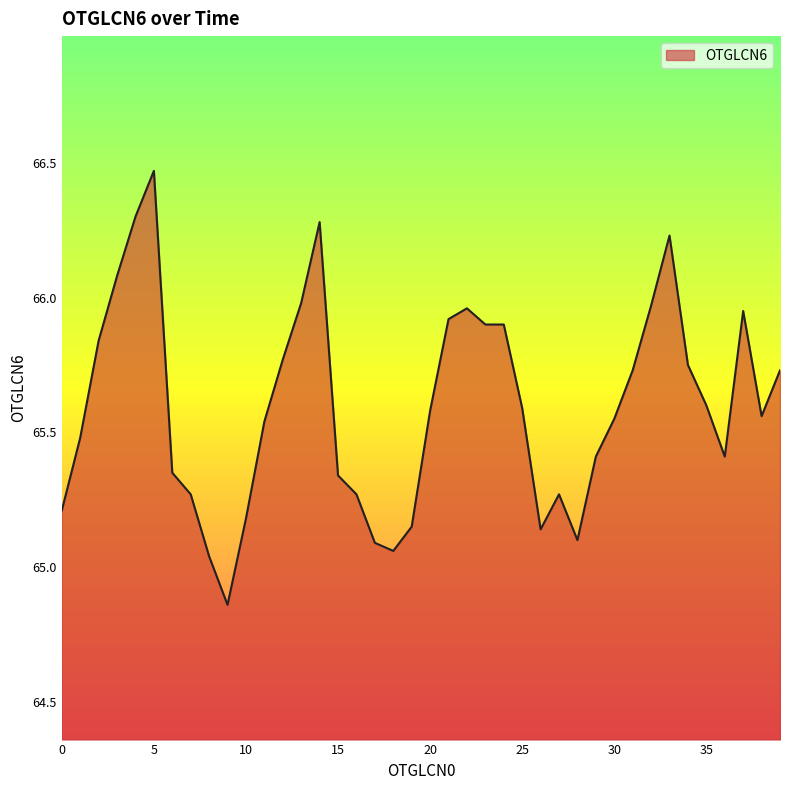

Is it true that the value at 0 is 111.6?

False